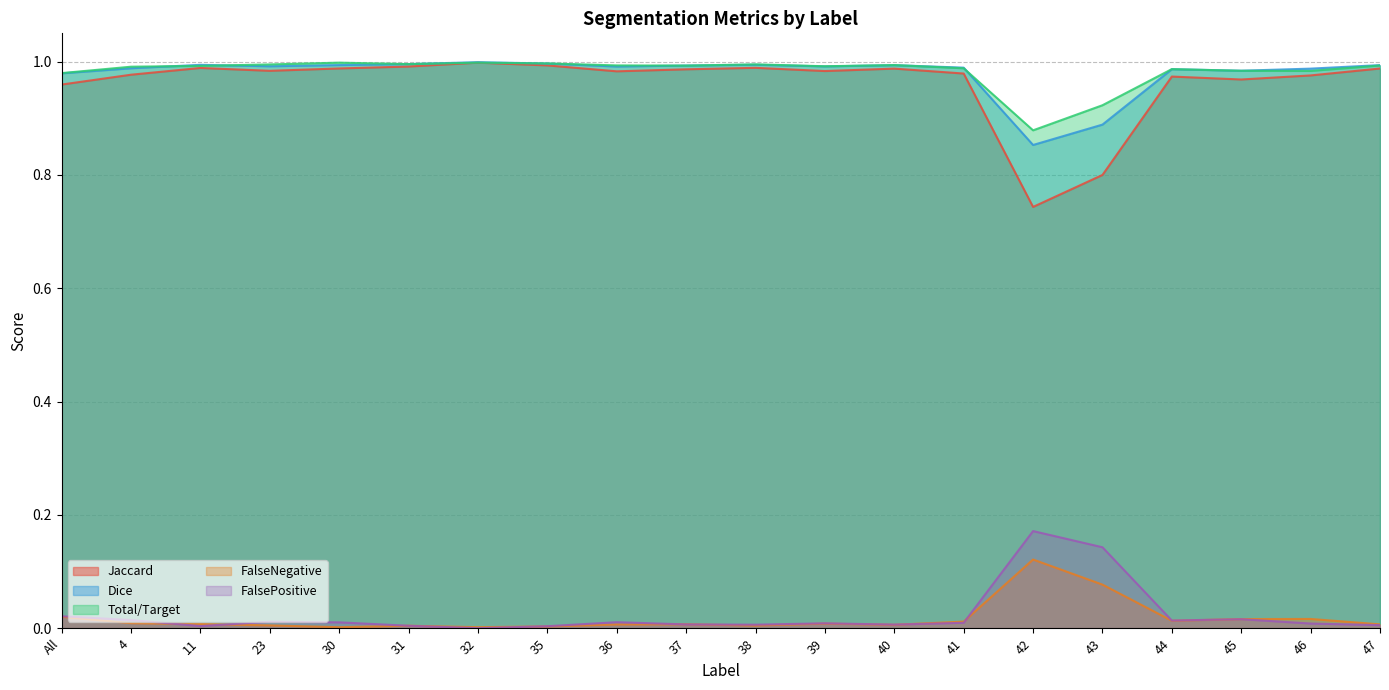

Where is the first local maximum for Jaccard?

11